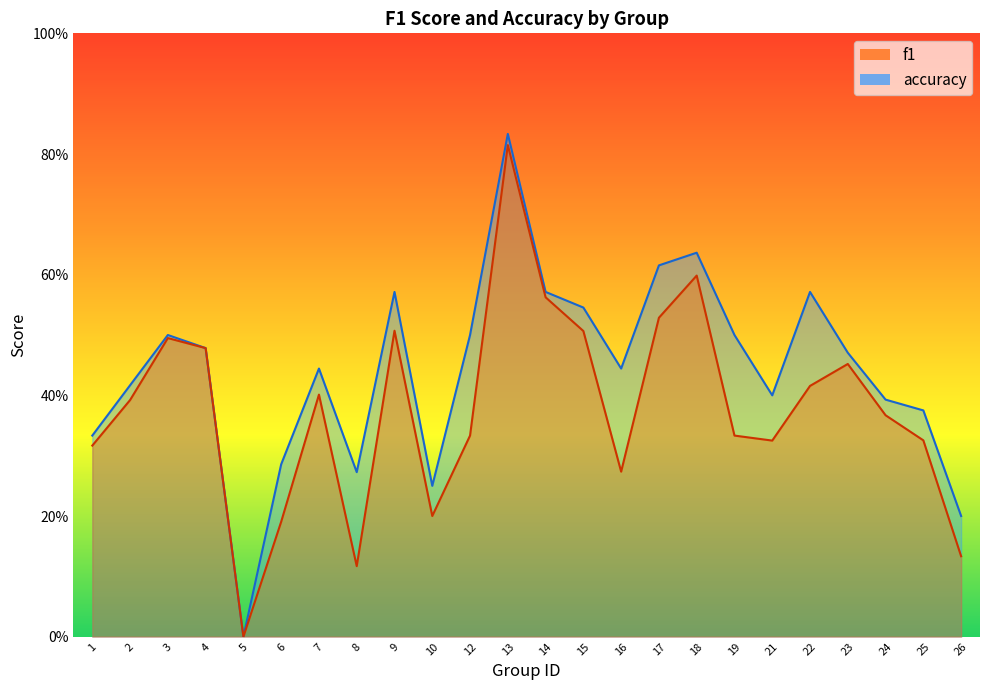

At how many categories does at least one series exceed 0?

23